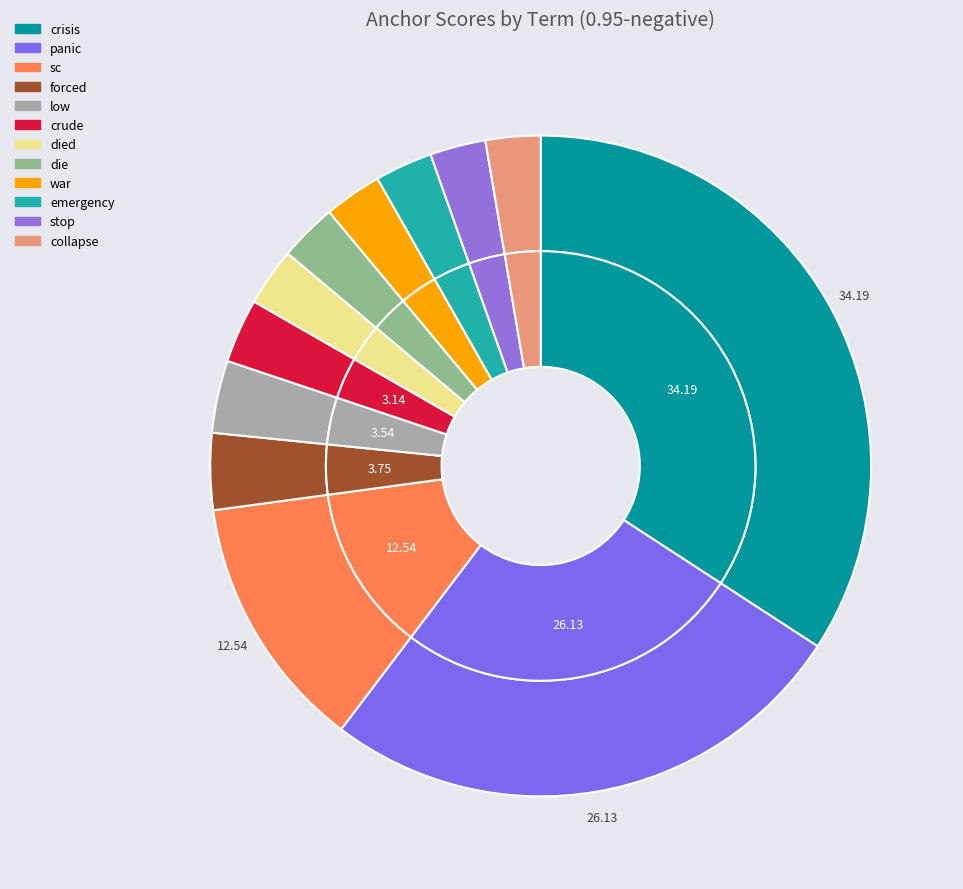

To the nearest percent, what portion does collapse represent?

3%